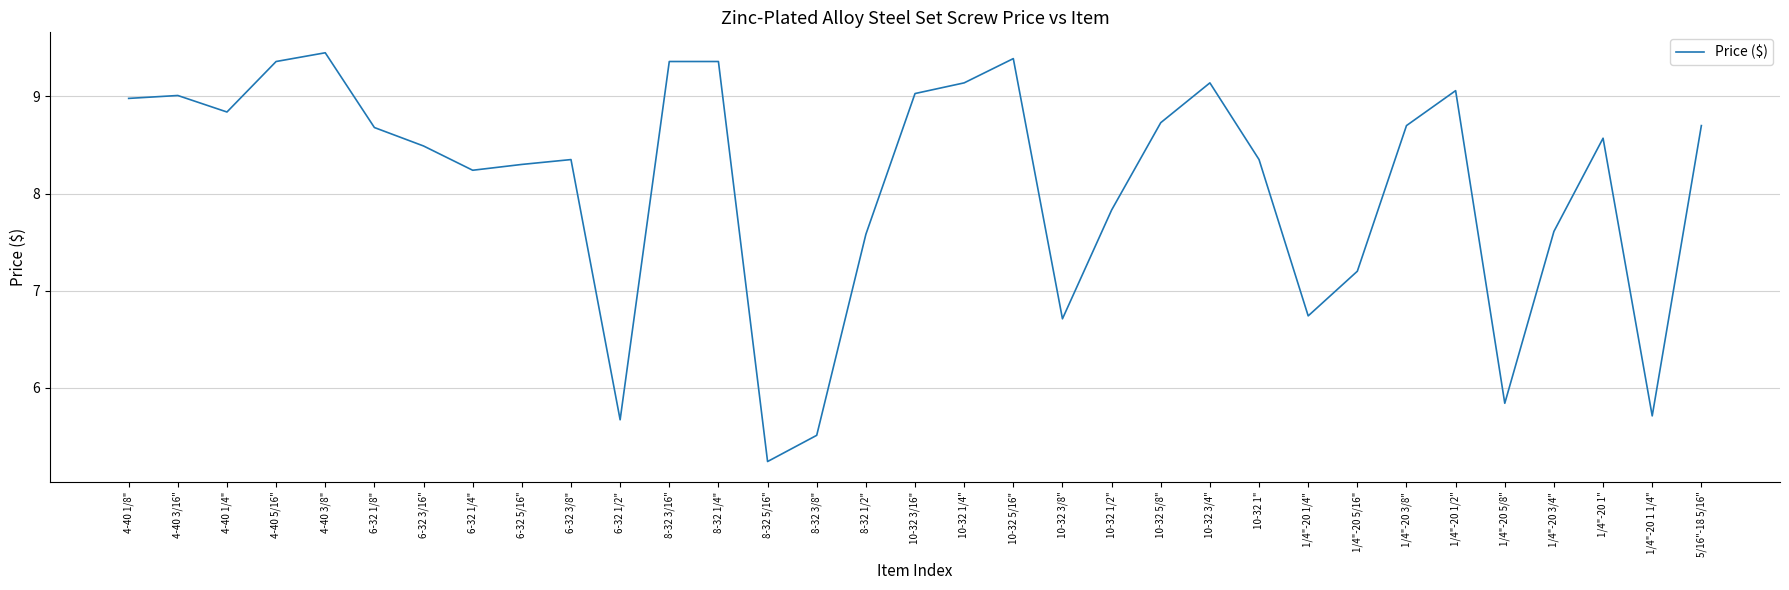

What is the ratio of the value at 8-32 1/4" to the value at 1/4"-20 5/8"?

1.6